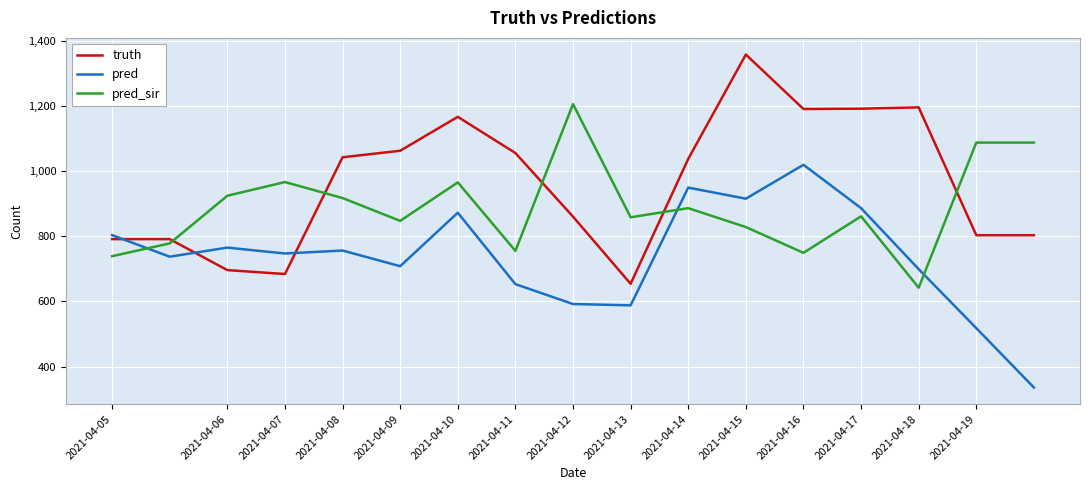

Count the number of data series in this chart.

3